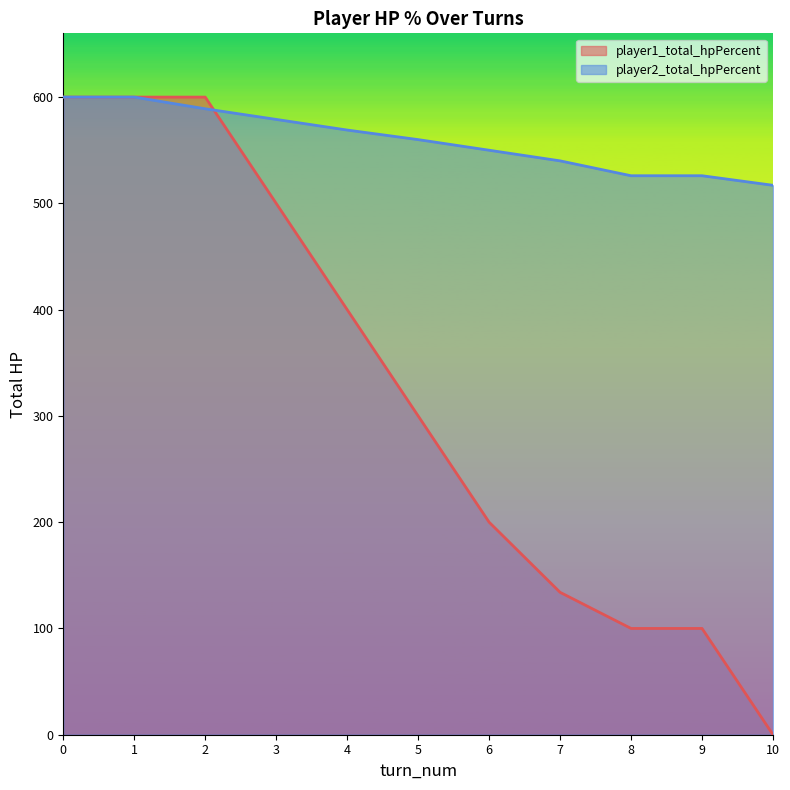

True or false: player1_total_hpPercent has more than 2 points higher than both neighbors.

False